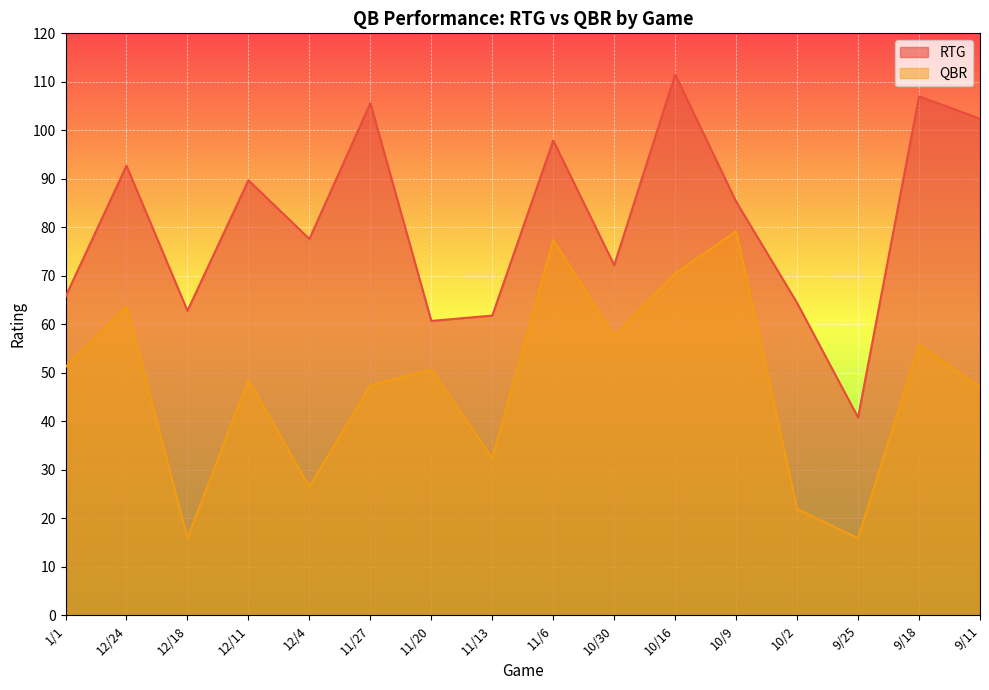

What is the difference between the highest and lowest values at 1/1?

14.5